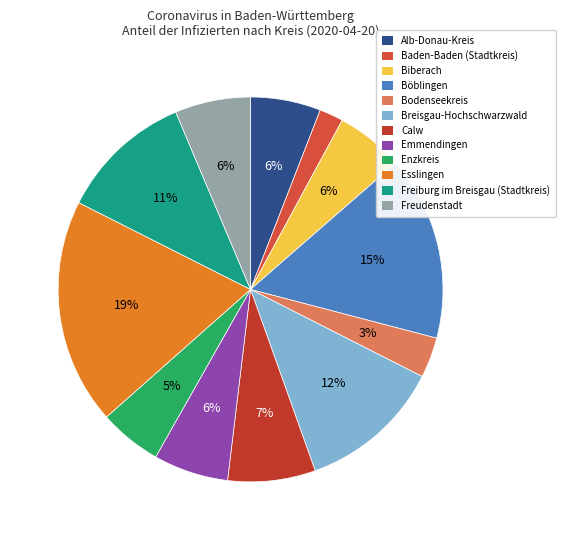

How many segments does this pie chart have?

12